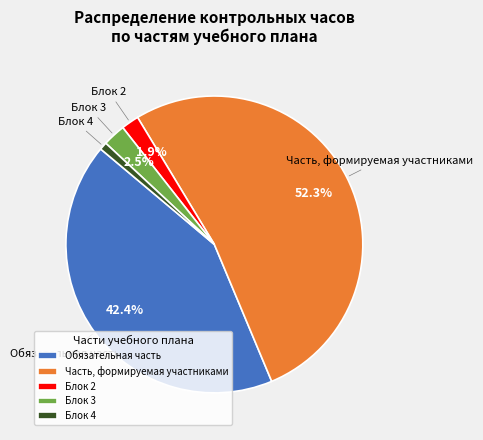

To the nearest percent, what is the difference between the Часть, формируемая участниками and Обязательная часть slice percentages?

10%